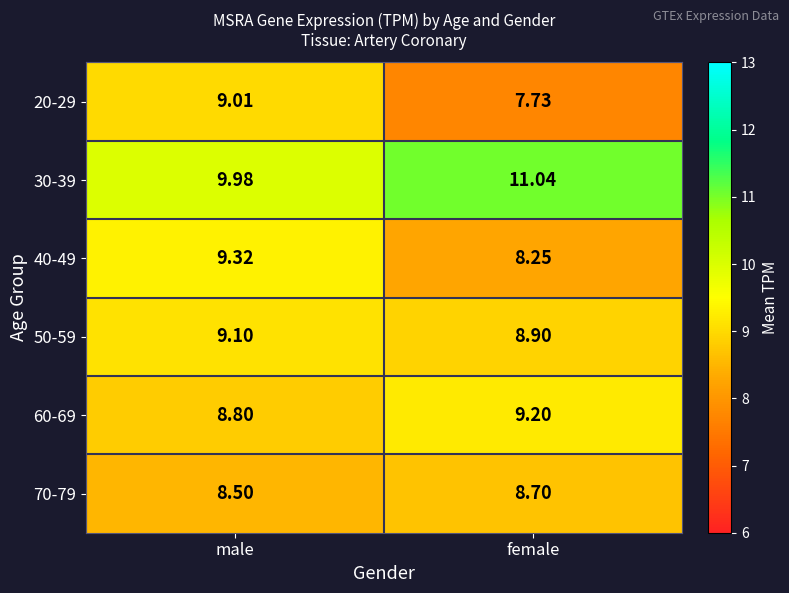

At which label does 20-29 reach its minimum?

female